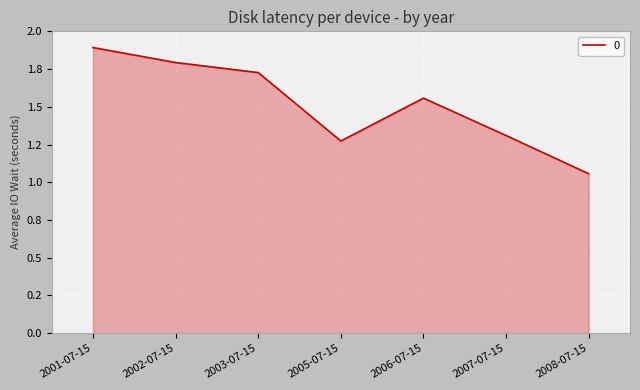

What is the approximate value at 2002-07-15?

1.8